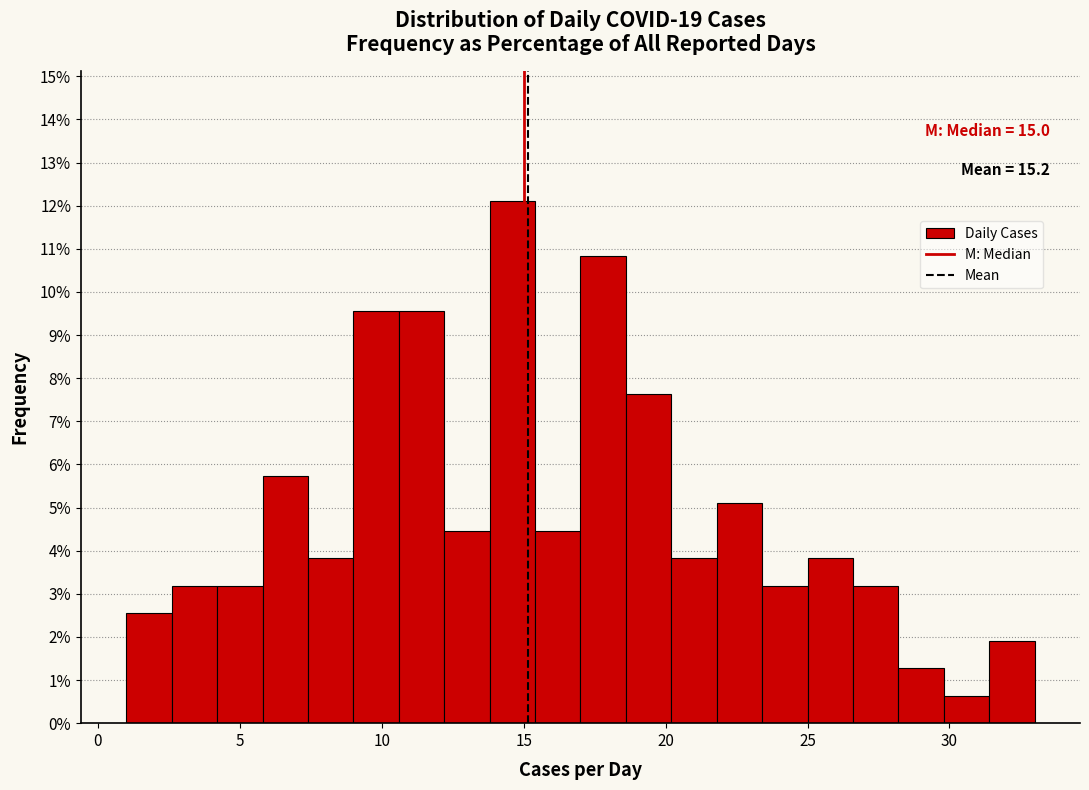

Around what value on the x-axis is the tallest bar? Give the approximate position of its centre, as read against the axis.

14.5